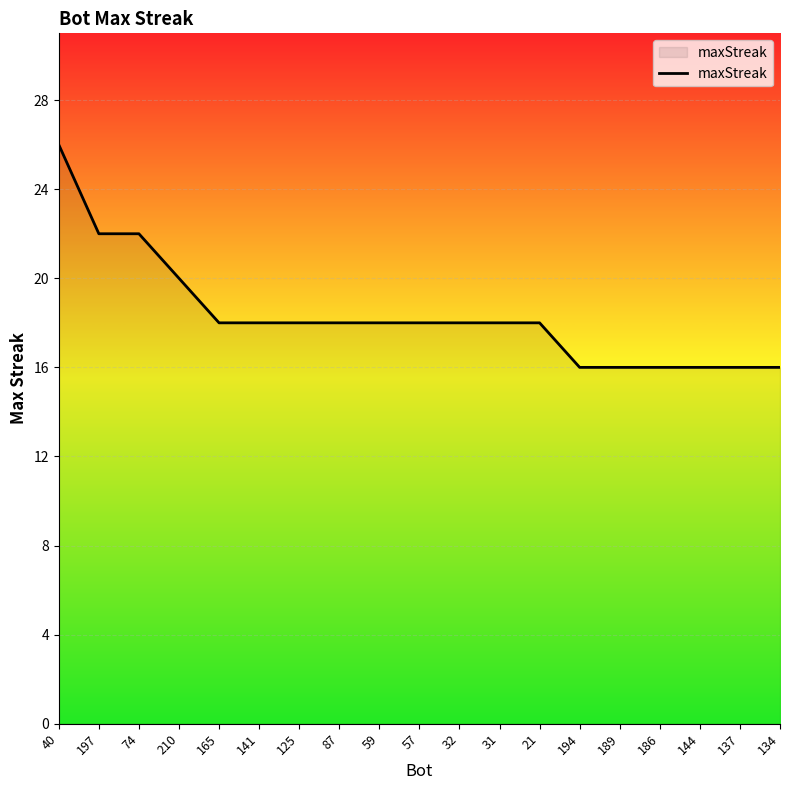

Where does the data first go above 18?

40